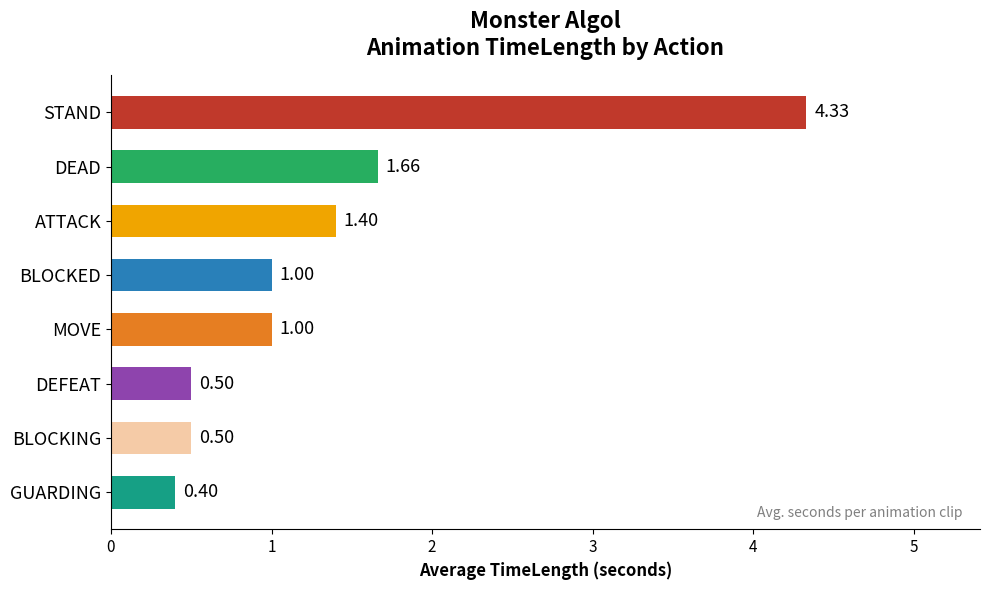

Are the bars horizontal?

Yes